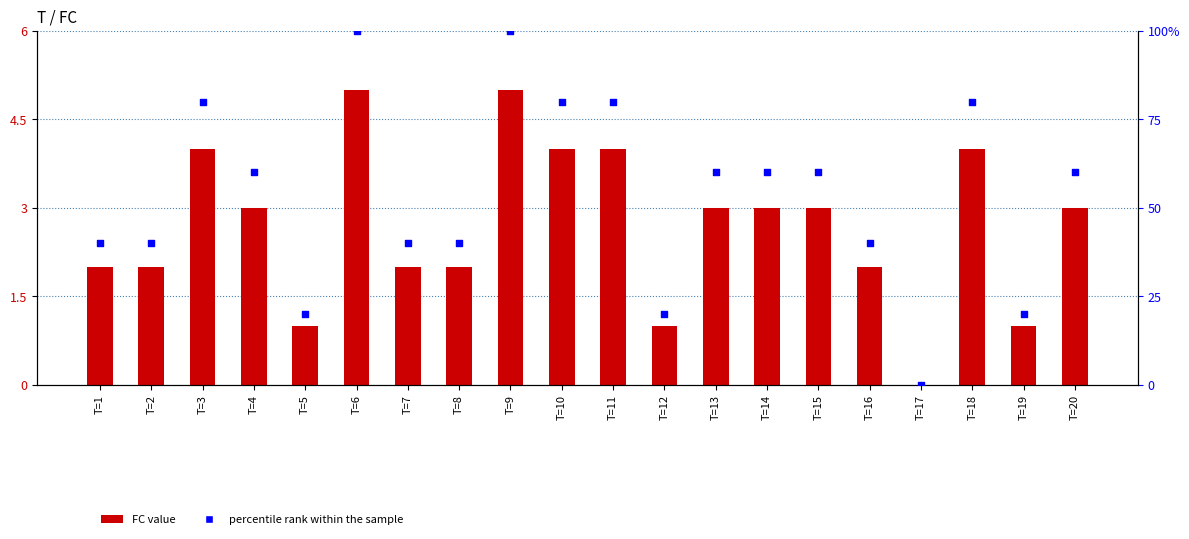

Which series has the largest total across all categories?

percentile rank within the sample